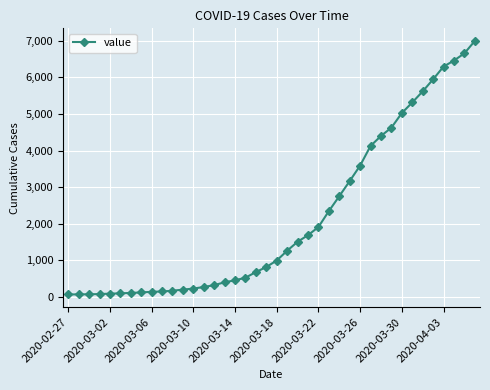

What is the greatest value displayed?

6995